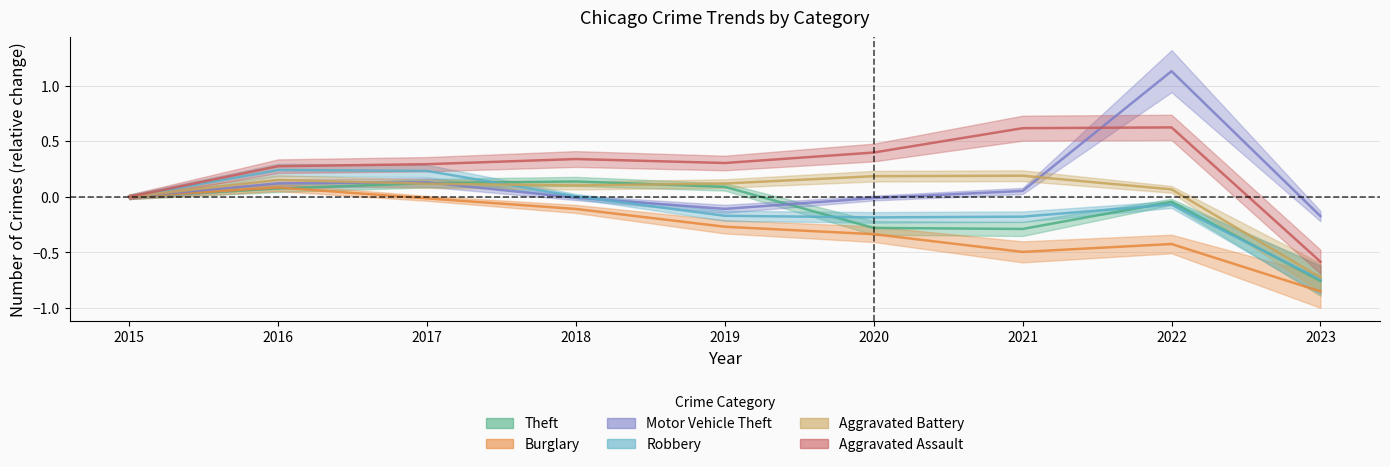

Which series changed the most between 2016 and 2022?

Motor Vehicle Theft